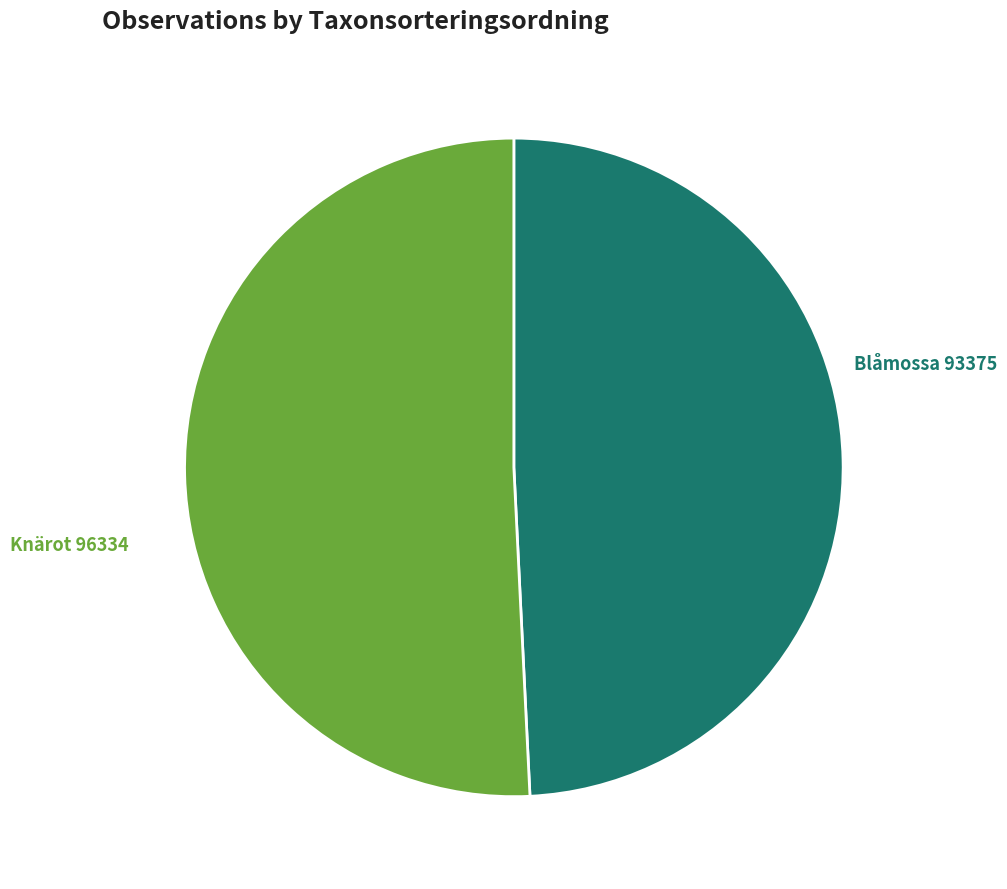

Between Knärot and Blåmossa, which is larger?

Knärot